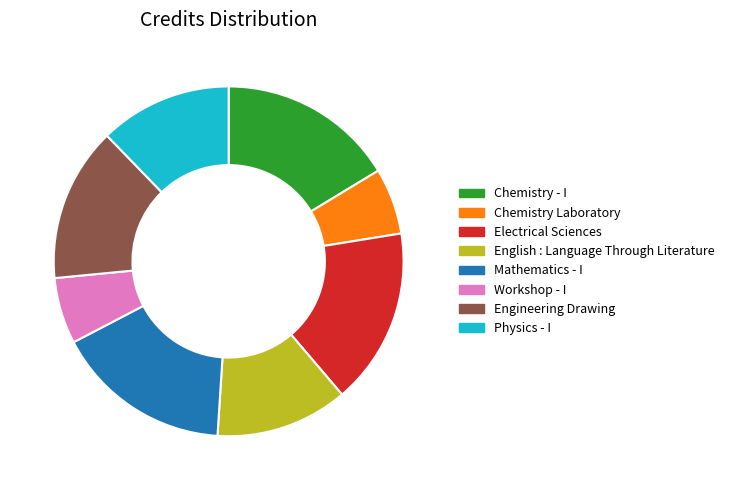

Approximately how many times larger is the value at Chemistry - I compared to Electrical Sciences?

1.0